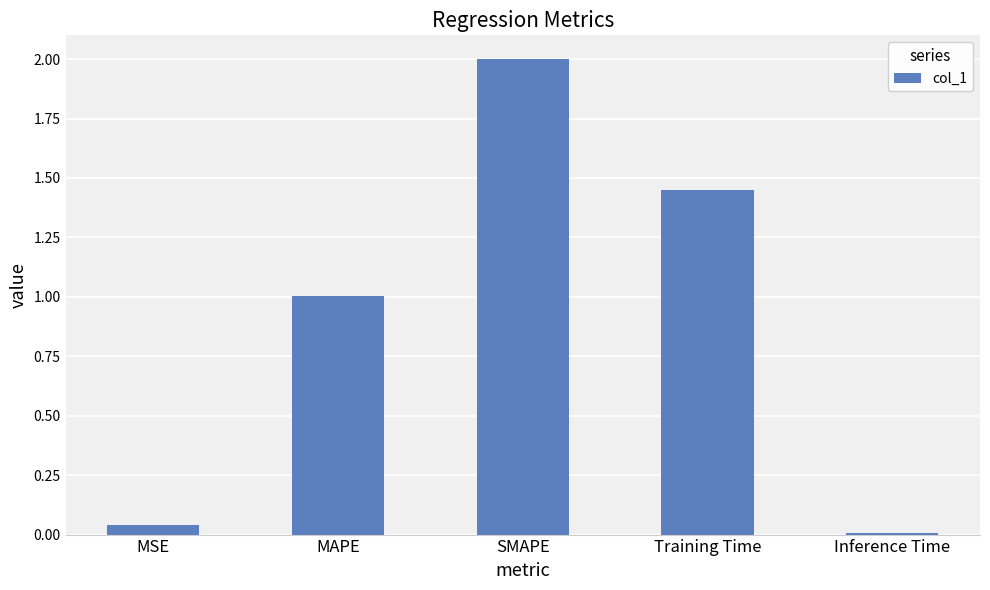

What is the average value?

0.9